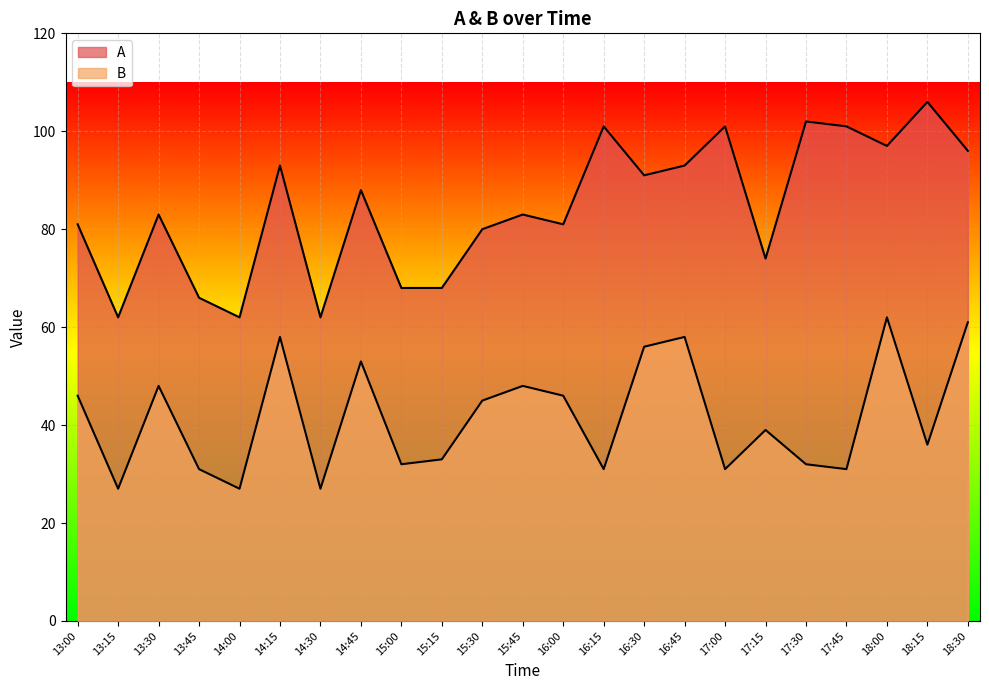

What is the difference between the maximum and minimum values in the A series?

44